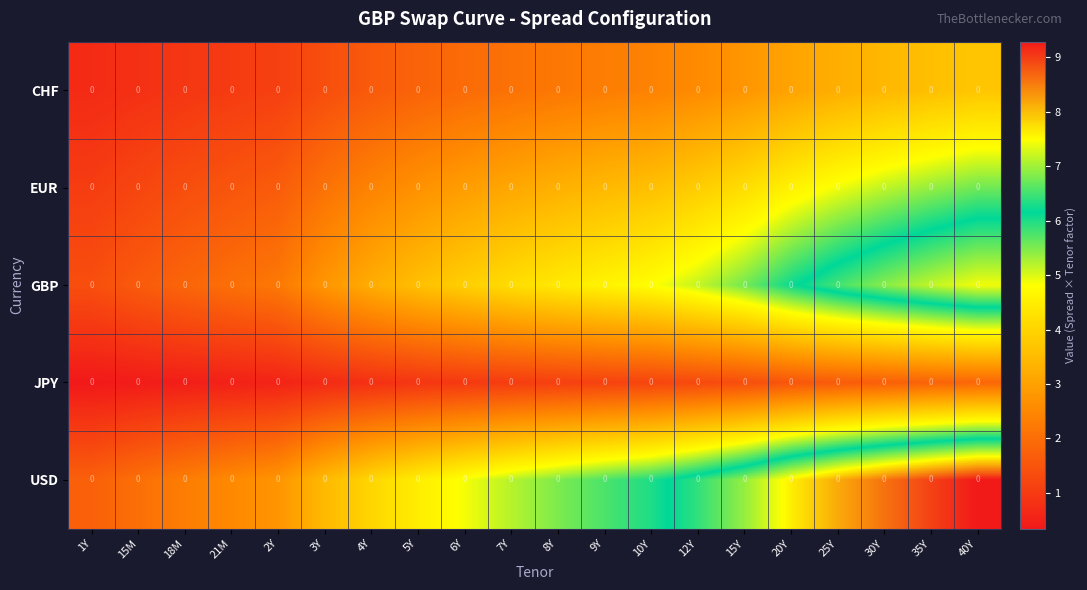

Which series has the widest spread of values?

USD